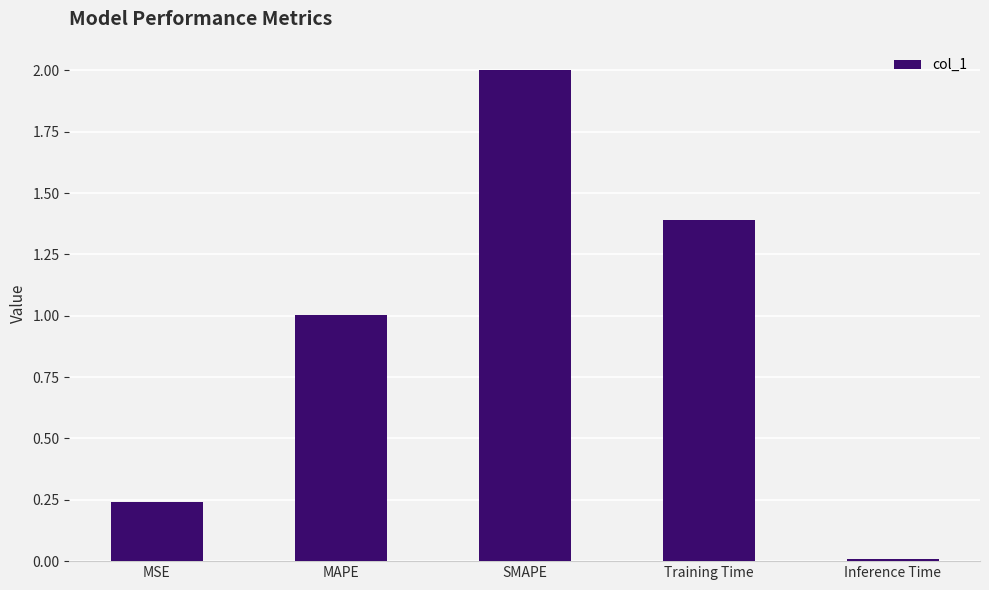

True or false: the data shows 0.0 at Inference Time.

True